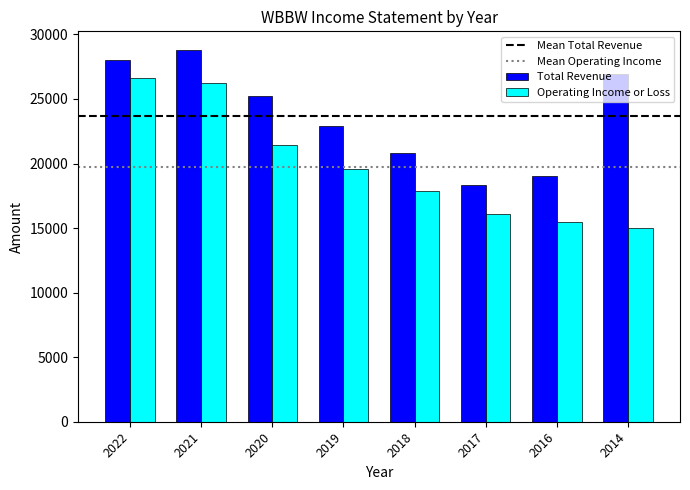

How many bars are there in each group?

2